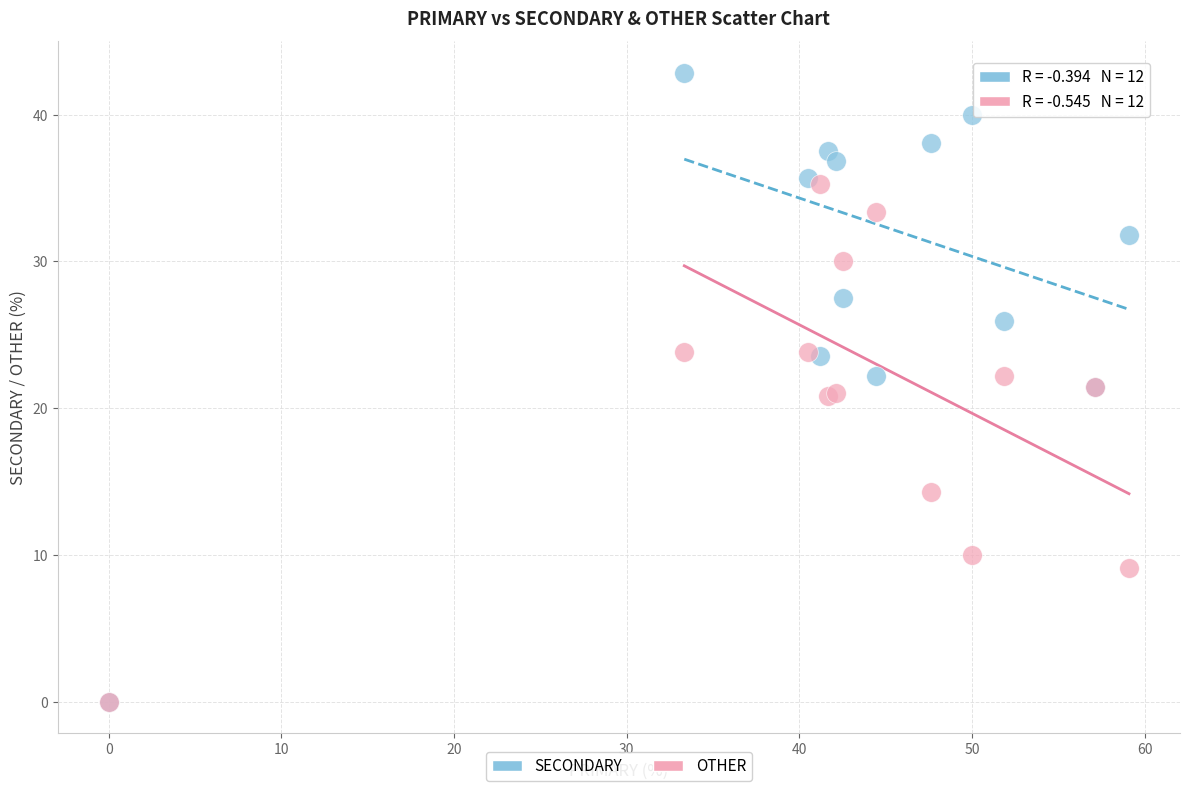

What are all the series names shown in the legend?

SECONDARY, OTHER